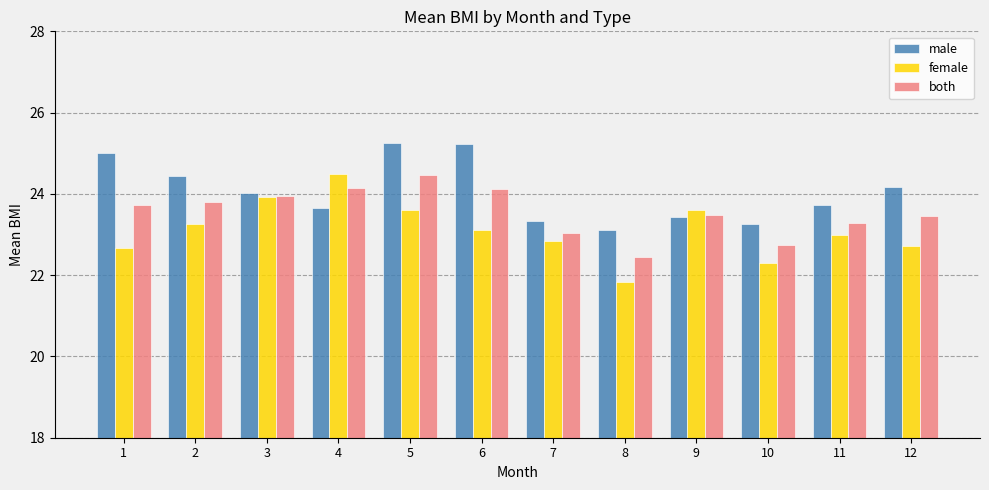

What is the minimum value shown in the chart?

21.8